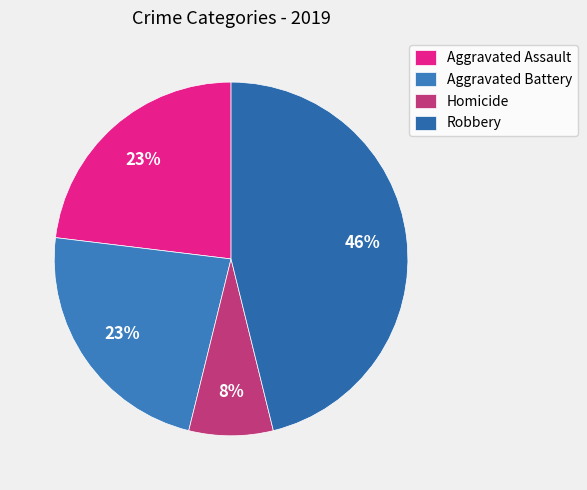

What percentage is the Aggravated Assault slice, to the nearest percent?

23%